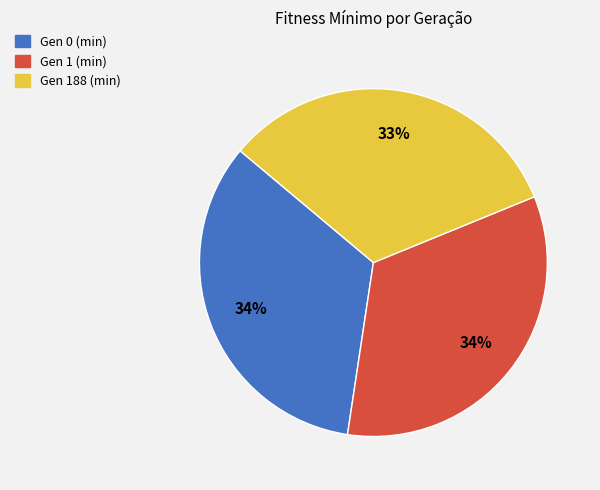

Does any single category account for the majority?

No